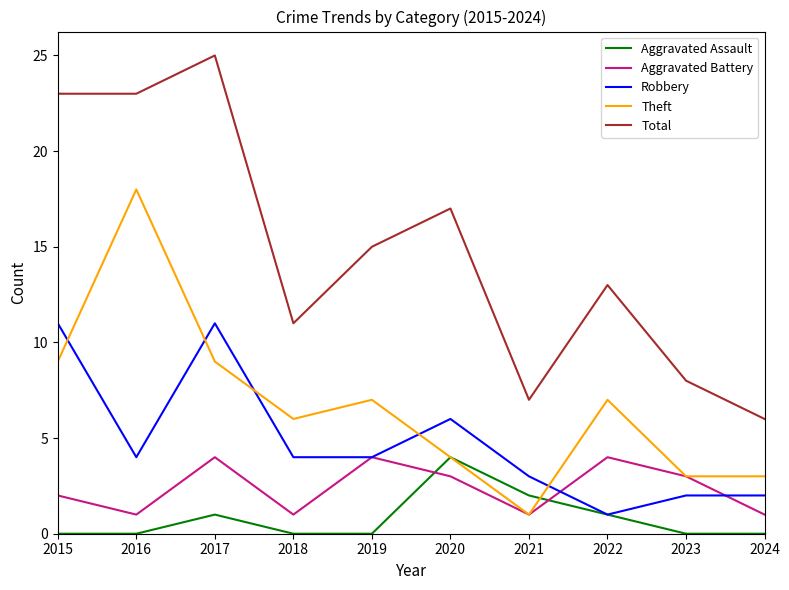

At which category is the sum across all series the highest?

2017